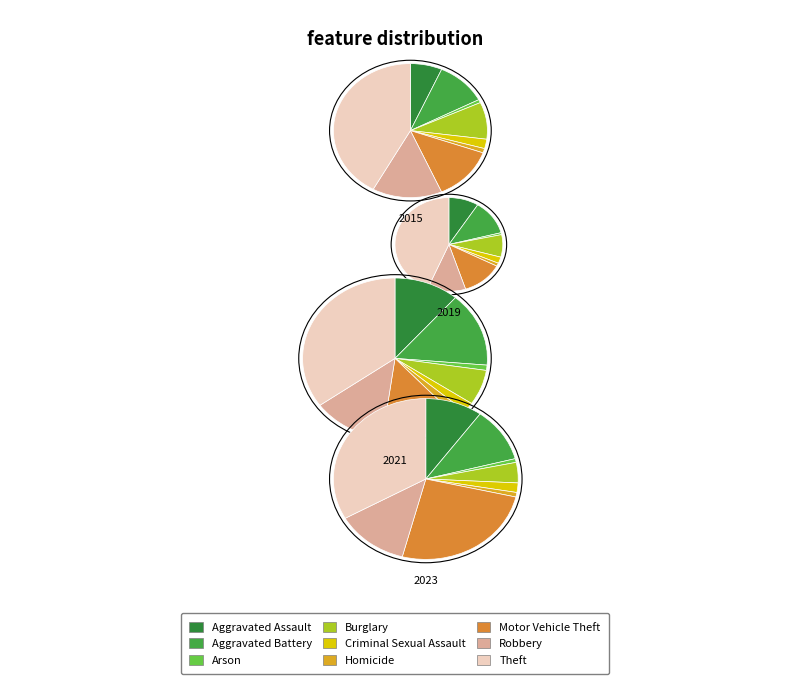

Does Criminal Sexual Assault represent more than half of the total?

No